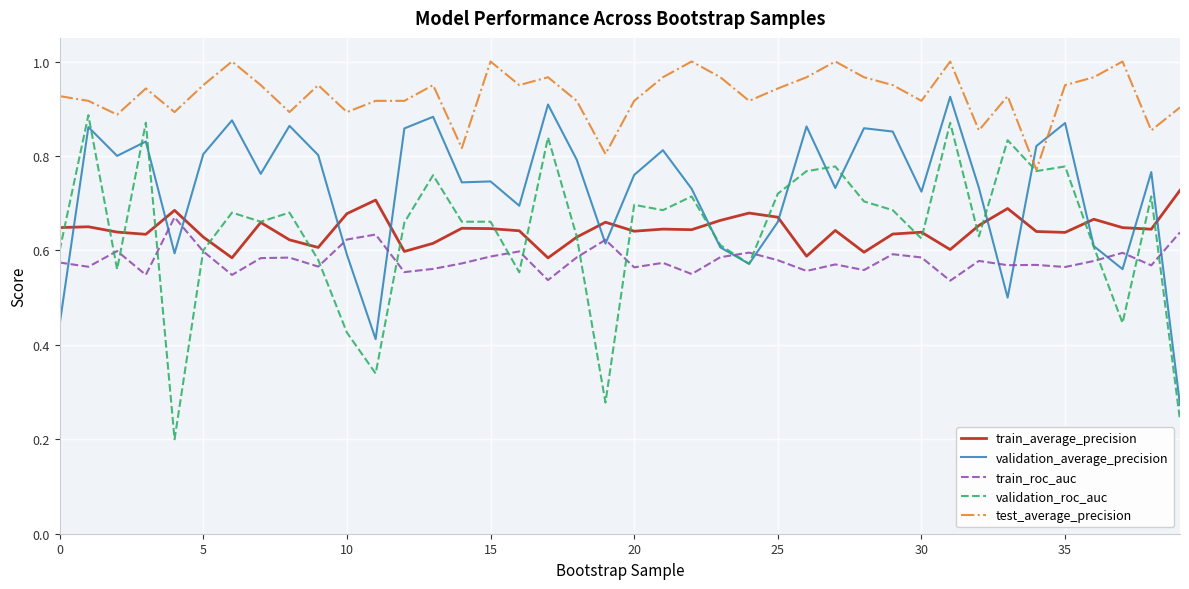

Which series has the largest total across all categories?

test_average_precision